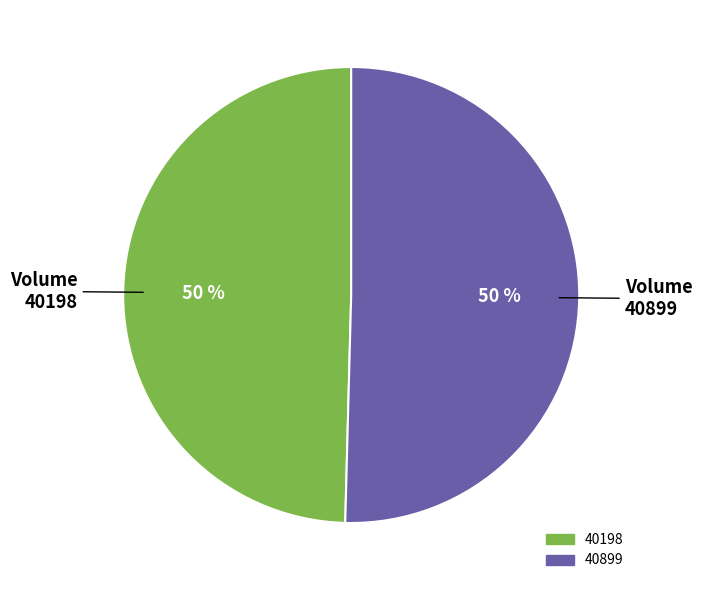

Which category accounts for the majority?

40899